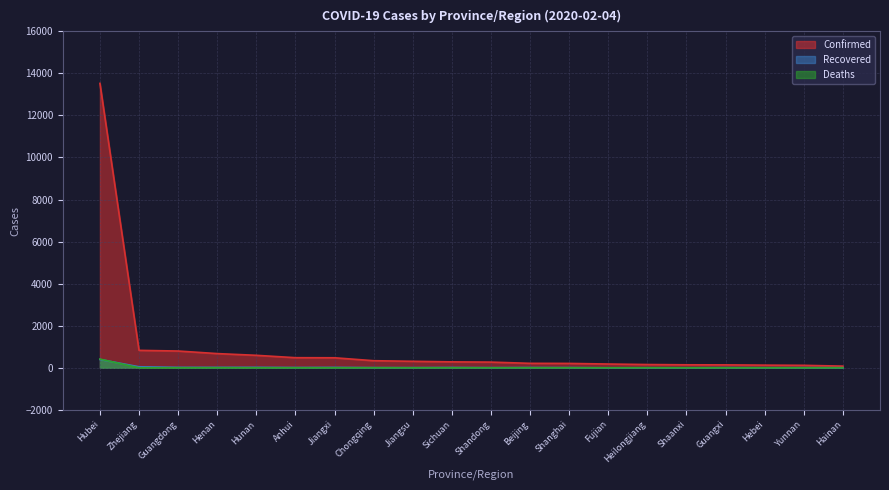

Is it true that Confirmed equals 77 at Hebei?

False